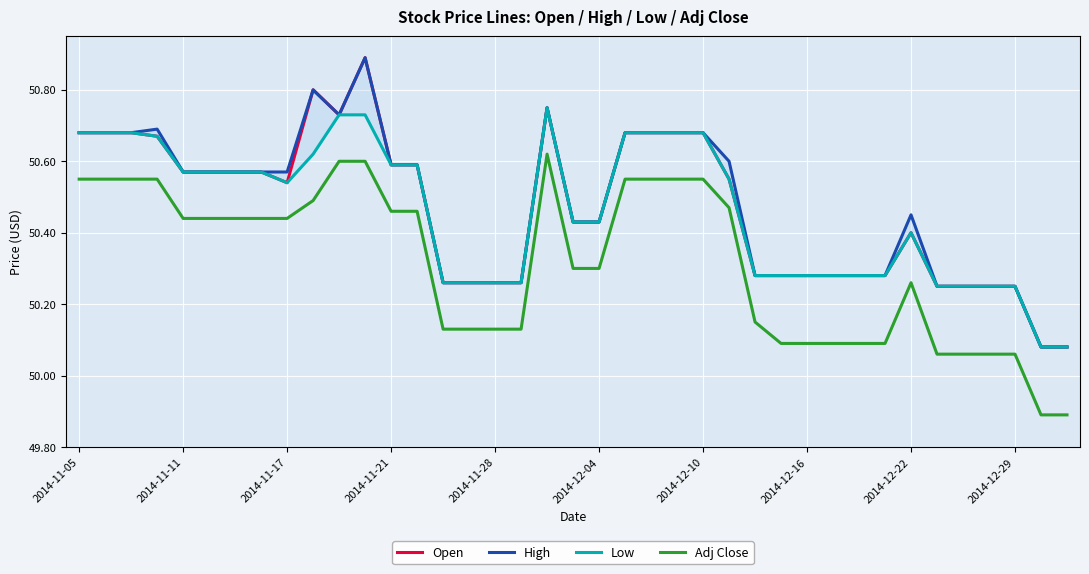

Is this an area chart (filled region under the line)?

No